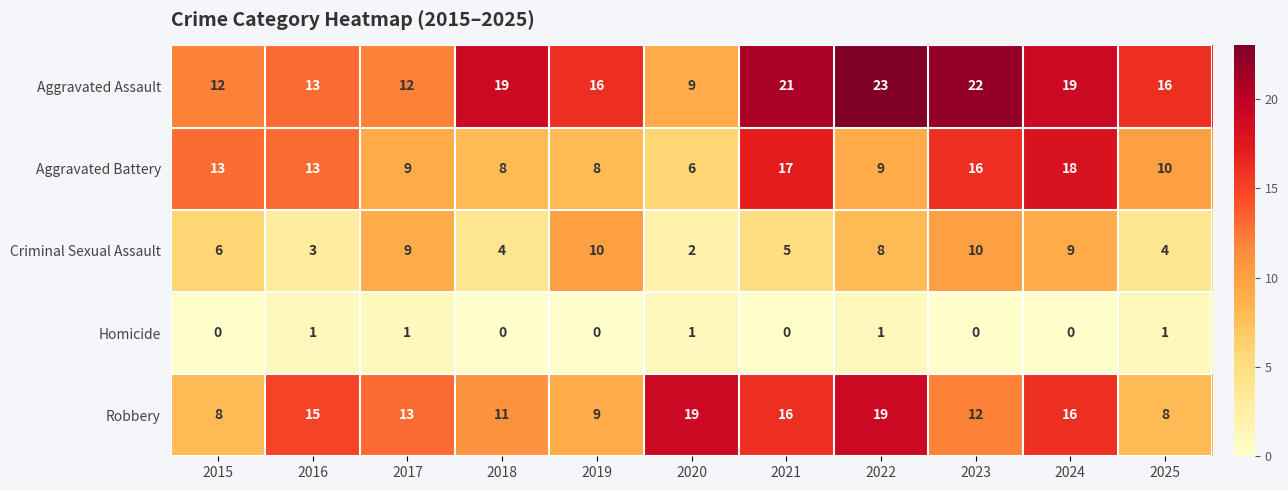

What is the difference between the highest and lowest values at 2015?

13